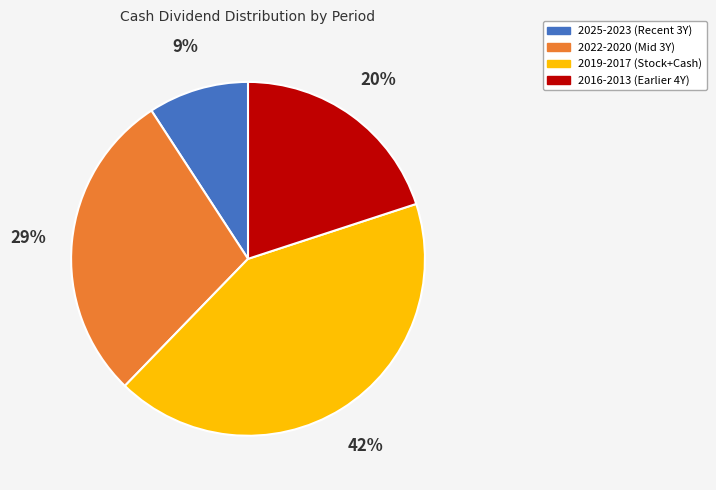

Do 2019-2017 (Stock+Cash) and 2025-2023 (Recent 3Y) together represent more than half of the pie?

Yes